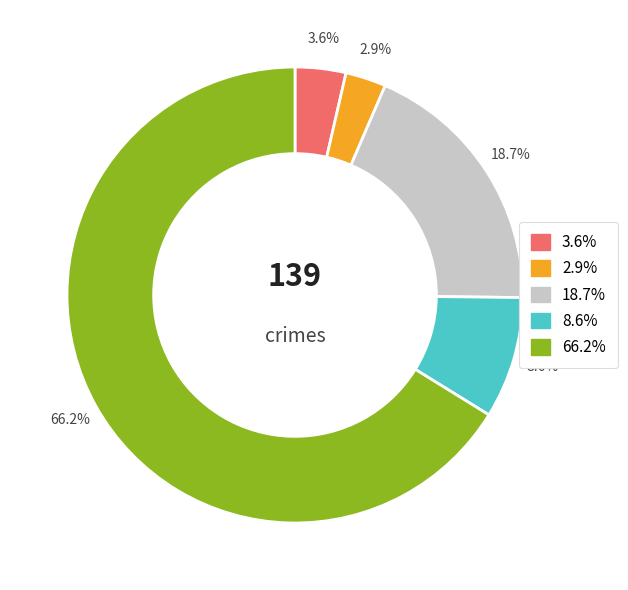

Does any single category account for the majority?

Yes